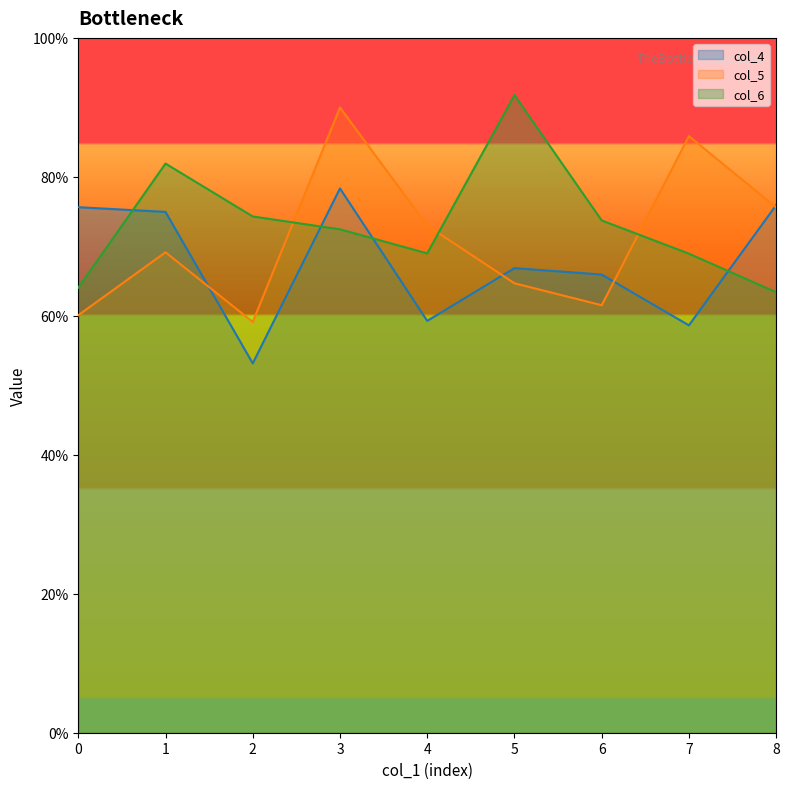

What is the minimum value shown in the chart?

0.5